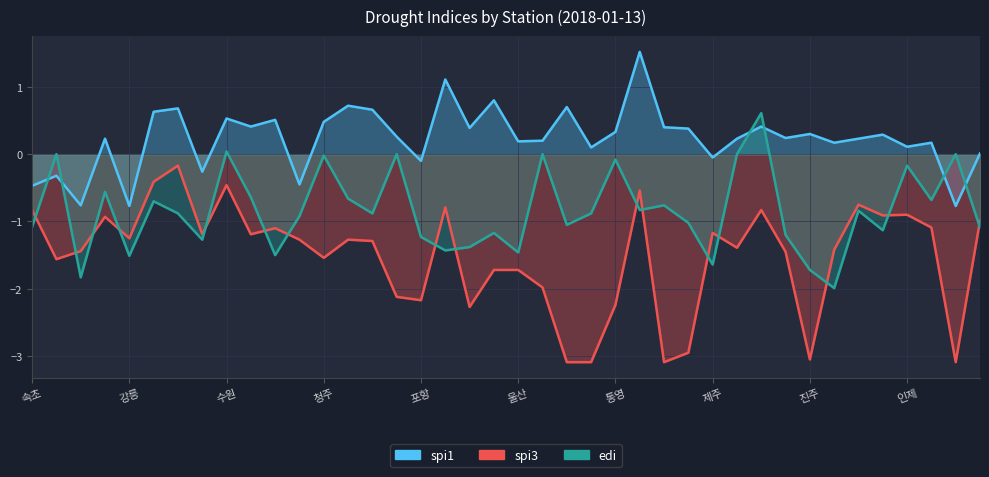

What is the lowest value of the edi series?

-2.0